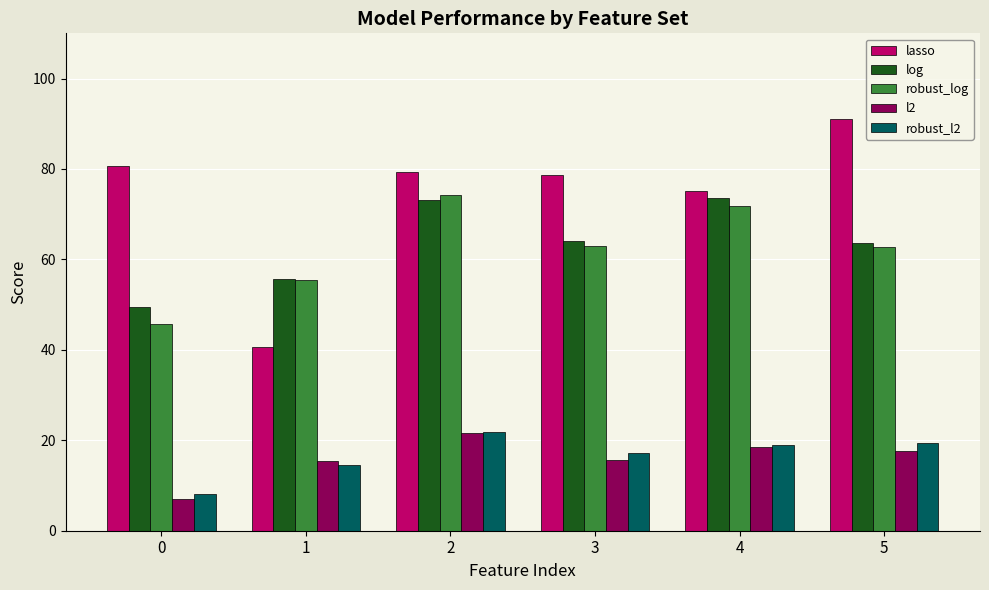

What is the smallest value displayed?

7.0